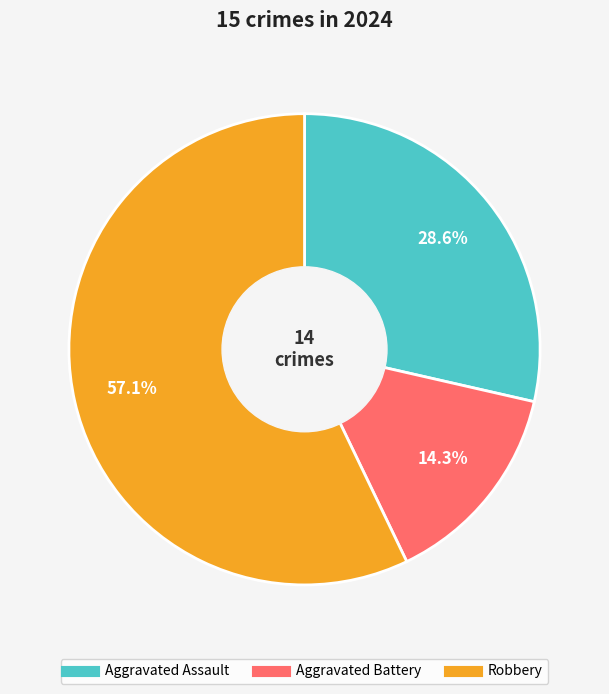

Rank the categories by value from lowest to highest.

Aggravated Battery, Aggravated Assault, Robbery